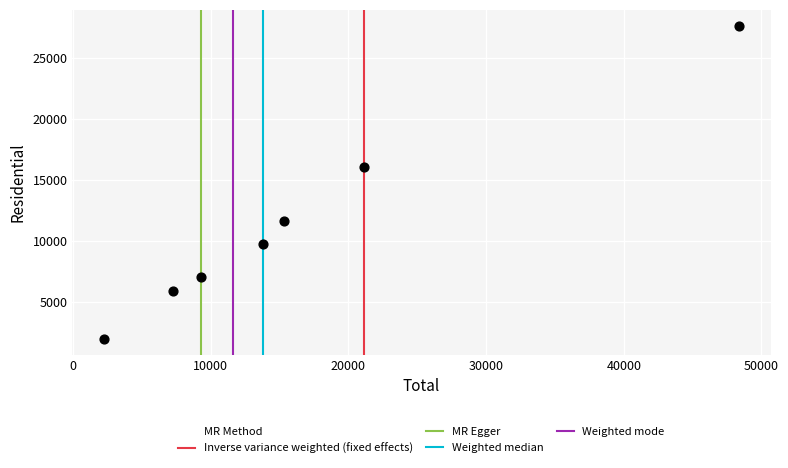

What Y value in the scatter plot is closest to 14777?

16048.6